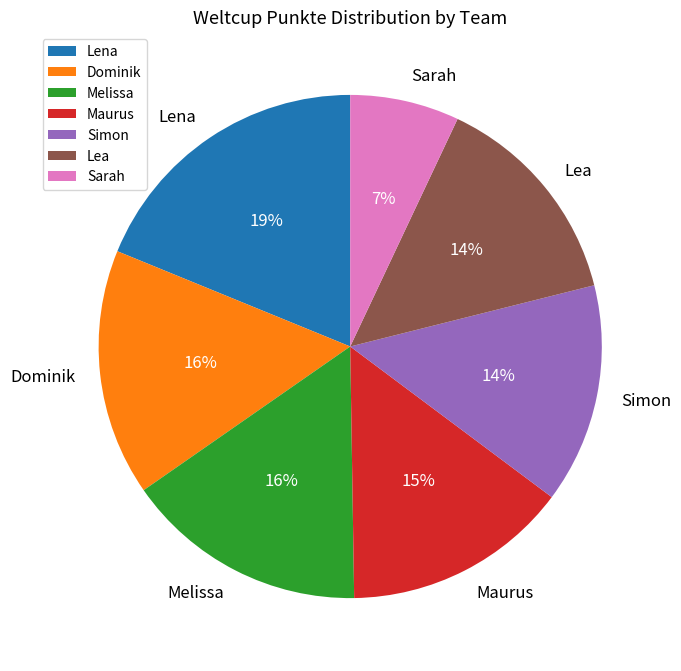

True or false: Melissa accounts for 4% of the total.

False